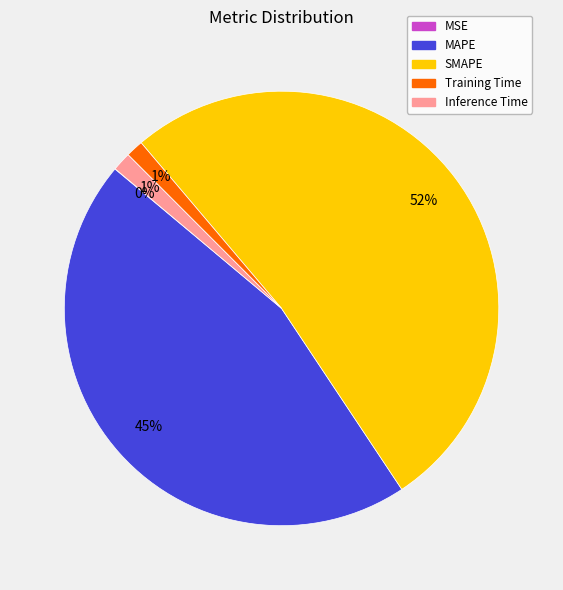

To the nearest percent, what is the average slice percentage?

20%